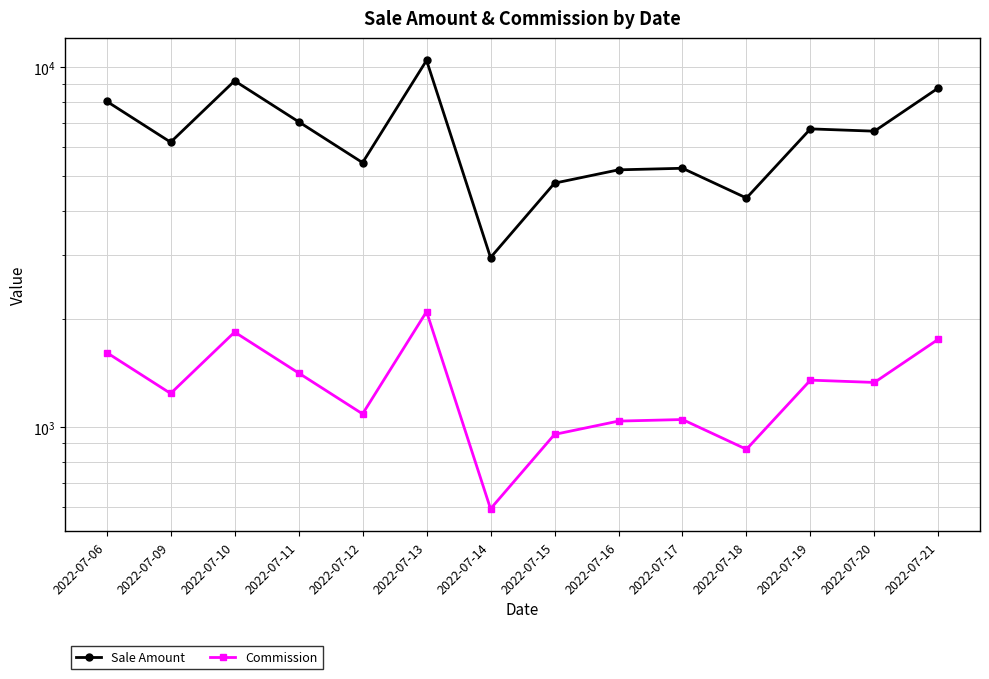

Between 2022-07-14 and 2022-07-20, which is larger?

2022-07-20